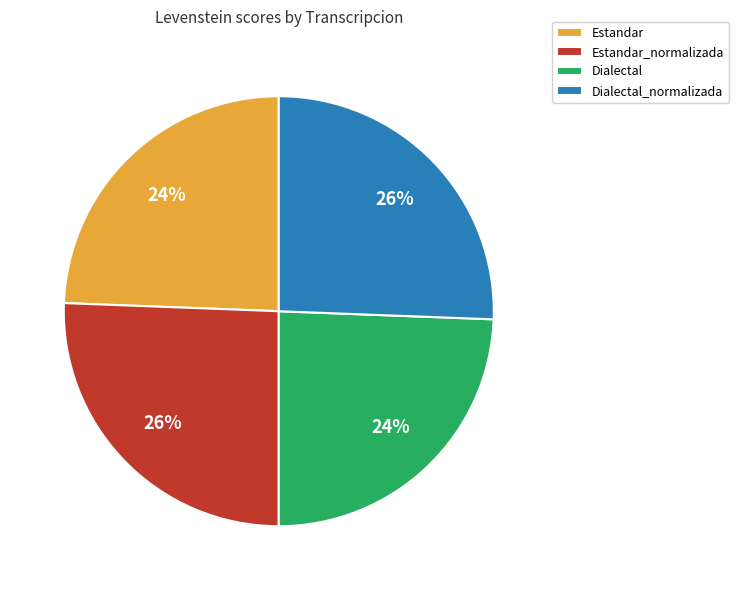

Between Dialectal_normalizada and Estandar, which is larger?

Dialectal_normalizada